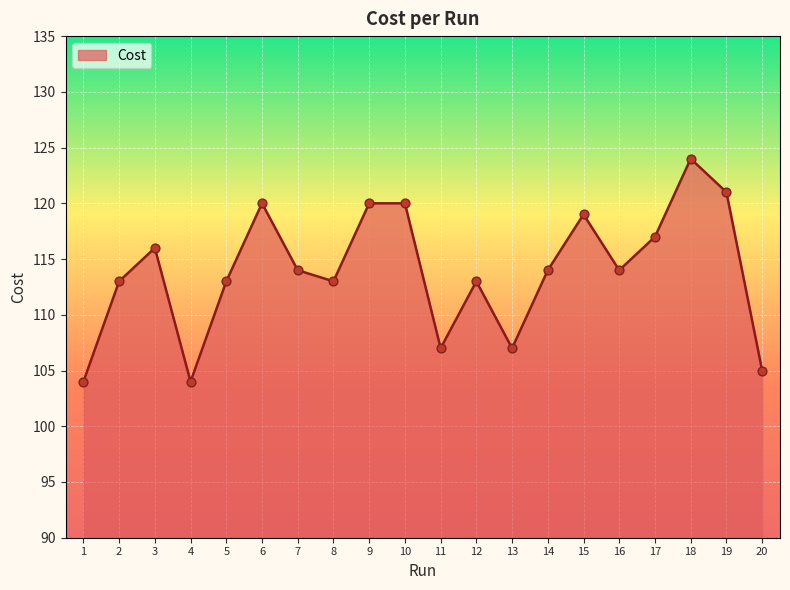

What is the change in value from 1 to 2?

+9.0